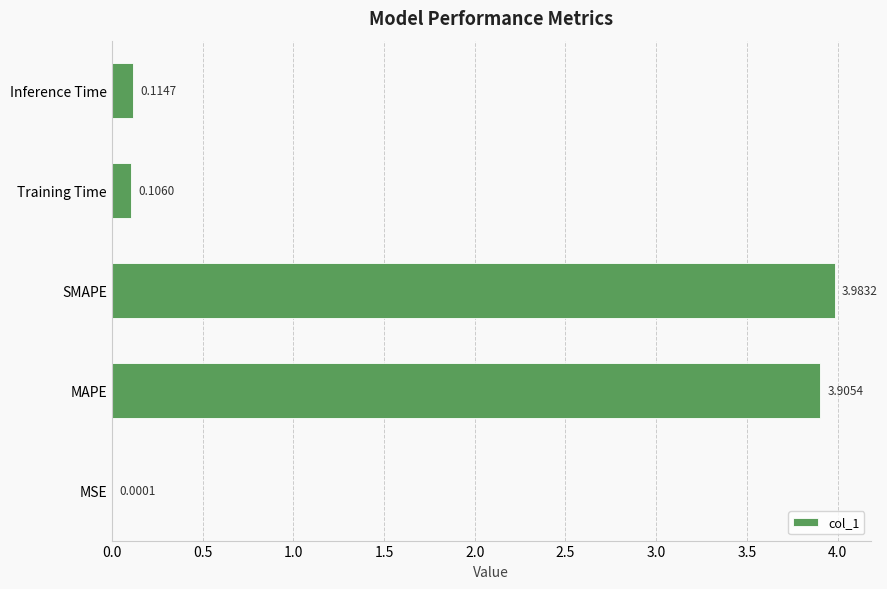

At which category does the chart reach its peak across all series?

SMAPE